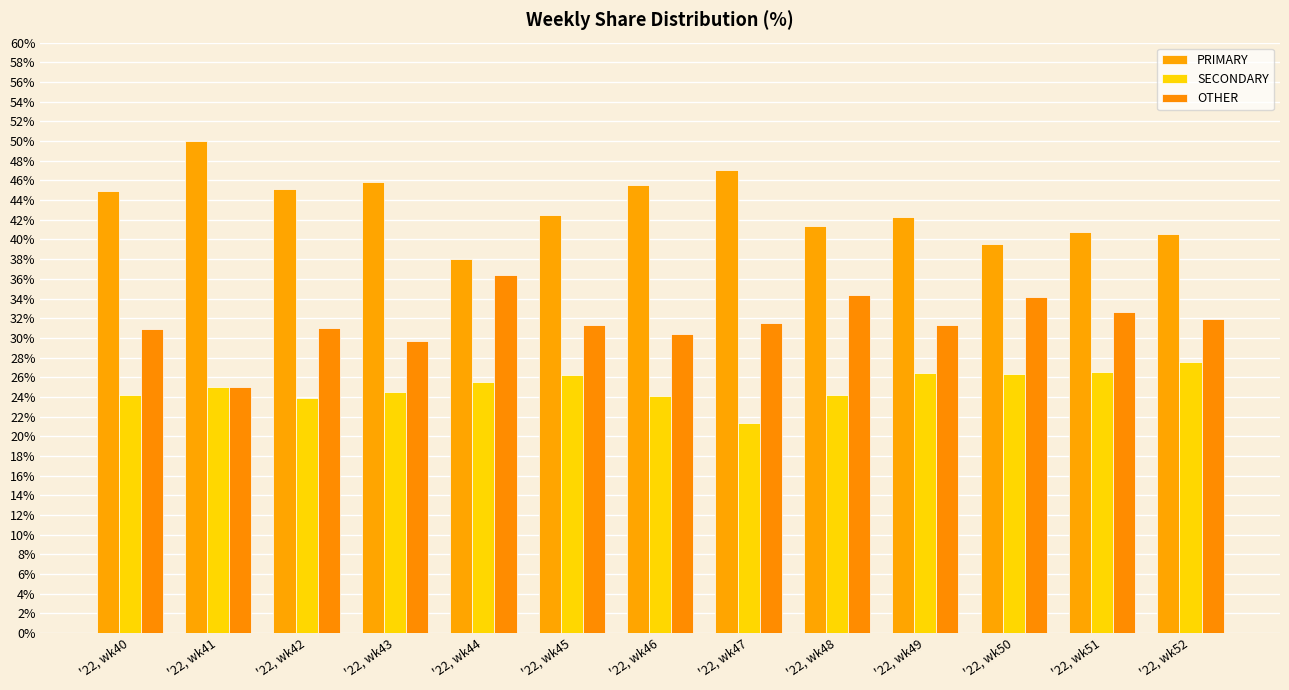

Reading left to right, what are all the values shown in this chart?

PRIMARY: '22, wk40=44.9	'22, wk41=50.0	'22, wk42=45.2	'22, wk43=45.8	'22, wk44=38.0	'22, wk45=42.5	'22, wk46=45.5	'22, wk47=47.1	'22, wk48=41.4	'22, wk49=42.2	'22, wk50=39.5	'22, wk51=40.8	'22, wk52=40.5
SECONDARY: '22, wk40=24.2	'22, wk41=25.0	'22, wk42=23.9	'22, wk43=24.5	'22, wk44=25.6	'22, wk45=26.2	'22, wk46=24.1	'22, wk47=21.4	'22, wk48=24.2	'22, wk49=26.4	'22, wk50=26.4	'22, wk51=26.5	'22, wk52=27.5
OTHER: '22, wk40=30.9	'22, wk41=25.0	'22, wk42=31.0	'22, wk43=29.7	'22, wk44=36.4	'22, wk45=31.3	'22, wk46=30.4	'22, wk47=31.5	'22, wk48=34.3	'22, wk49=31.3	'22, wk50=34.1	'22, wk51=32.7	'22, wk52=31.9